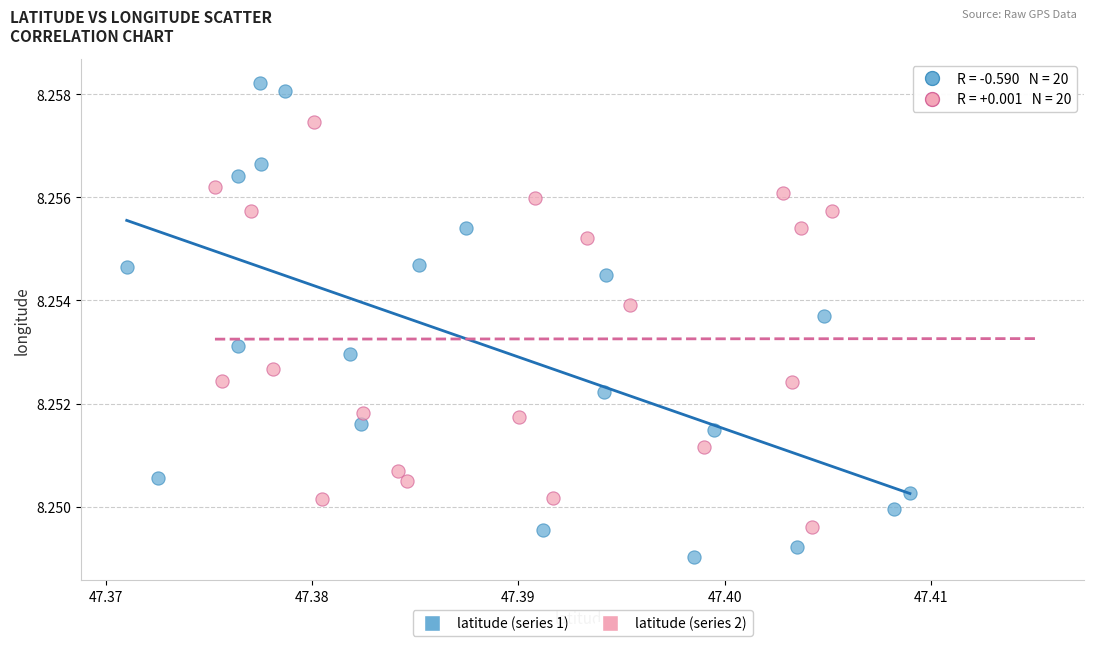

What are all the series names shown in the legend?

latitude (series 1), latitude (series 2)